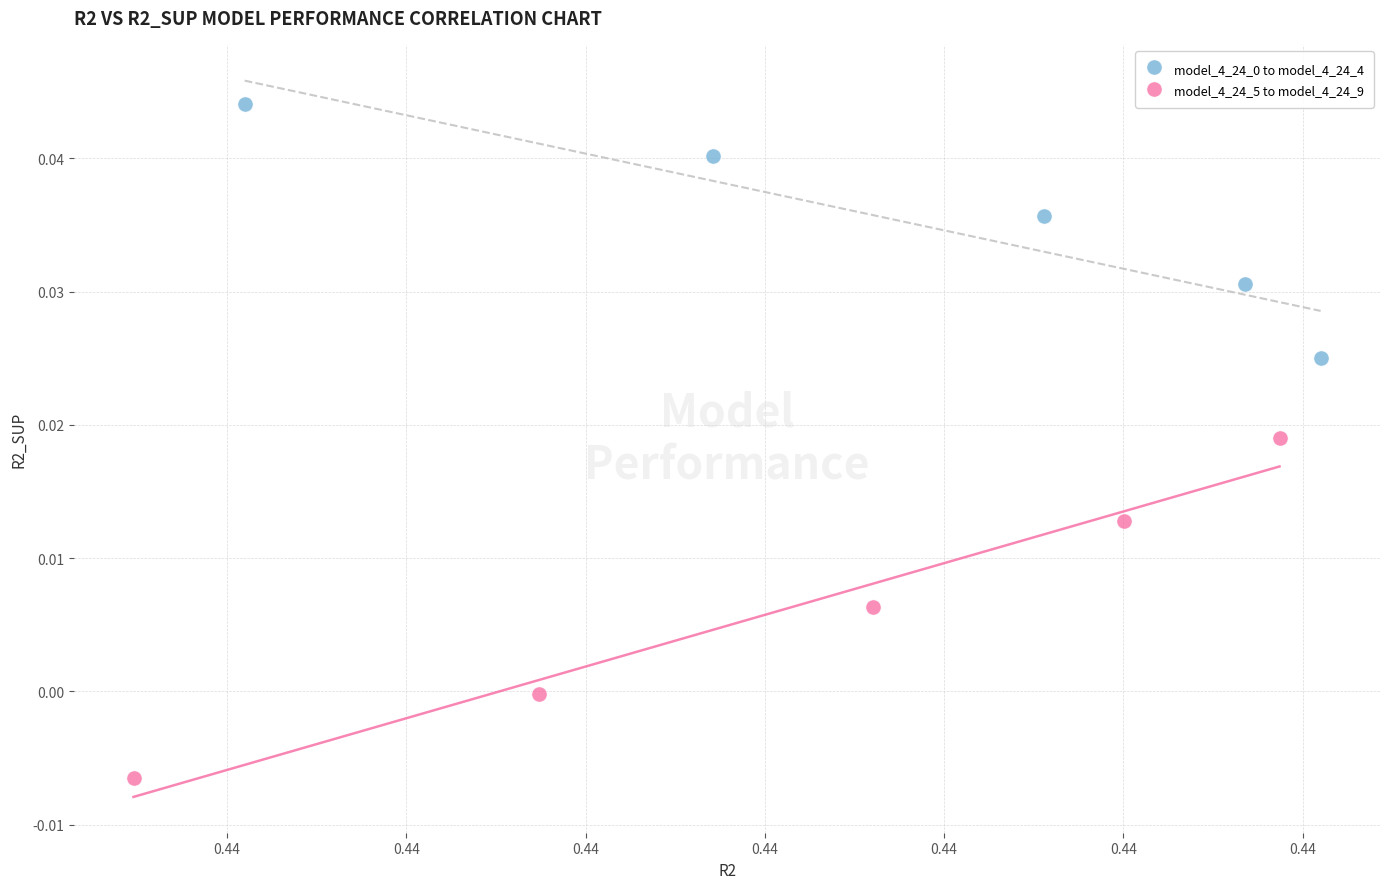

Which series contains the lowest Y value?

model_4_24_5 to model_4_24_9